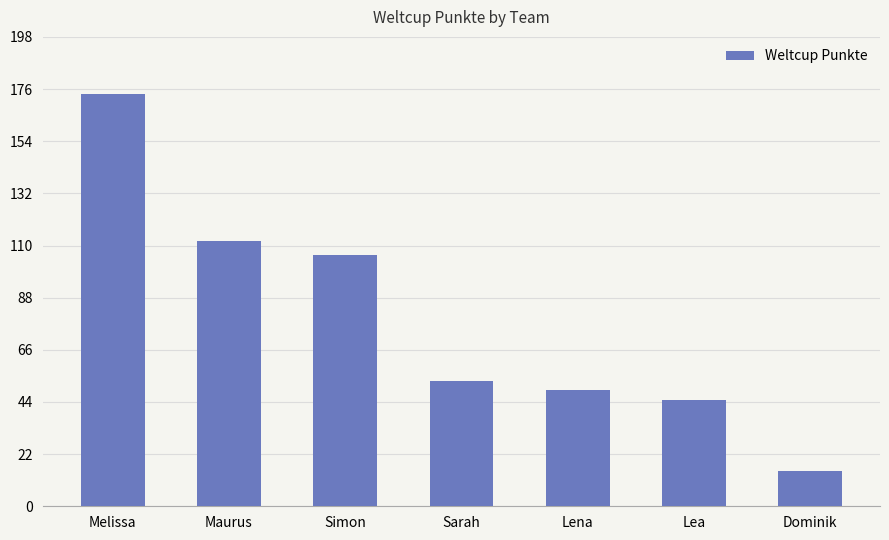

Where is the data nearest to the value 94?

Simon